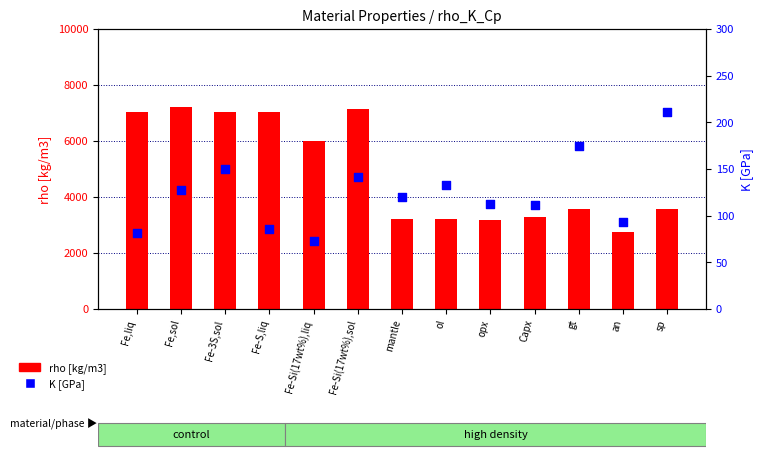

At which category is the sum across all series the highest?

Fe,sol